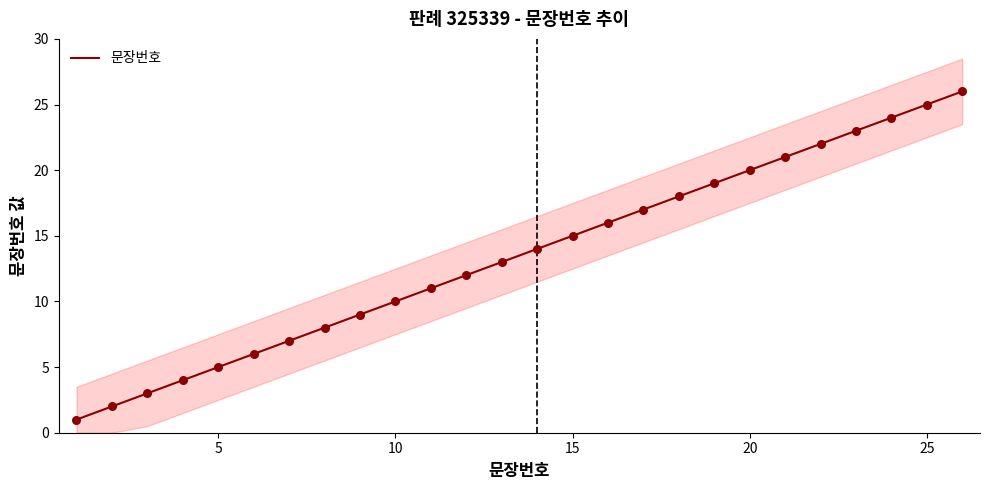

The value of 문장번호 at 20 is 20. True or false?

True